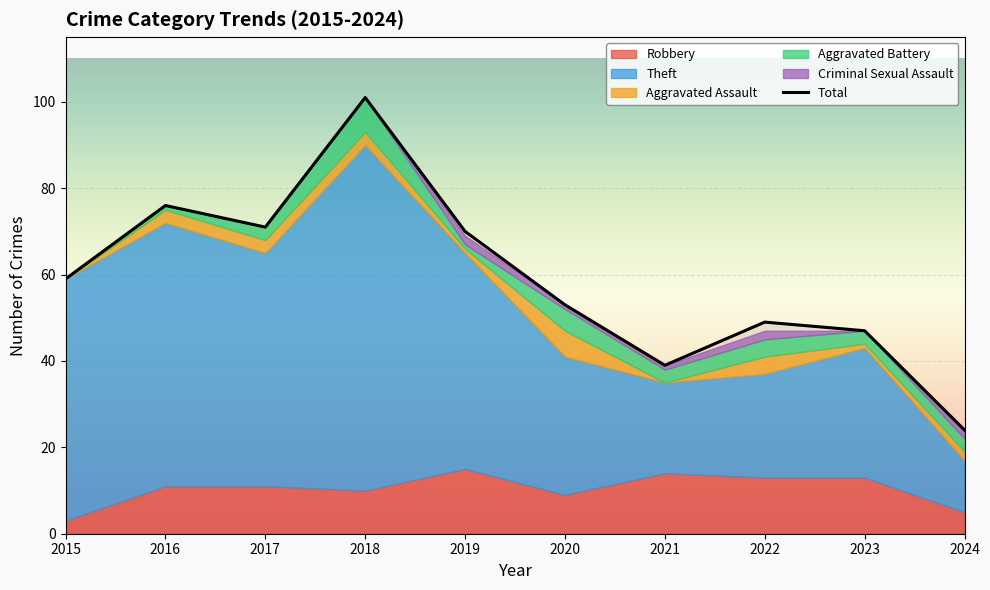

The value of Criminal Sexual Assault at 2017 is 0. True or false?

True